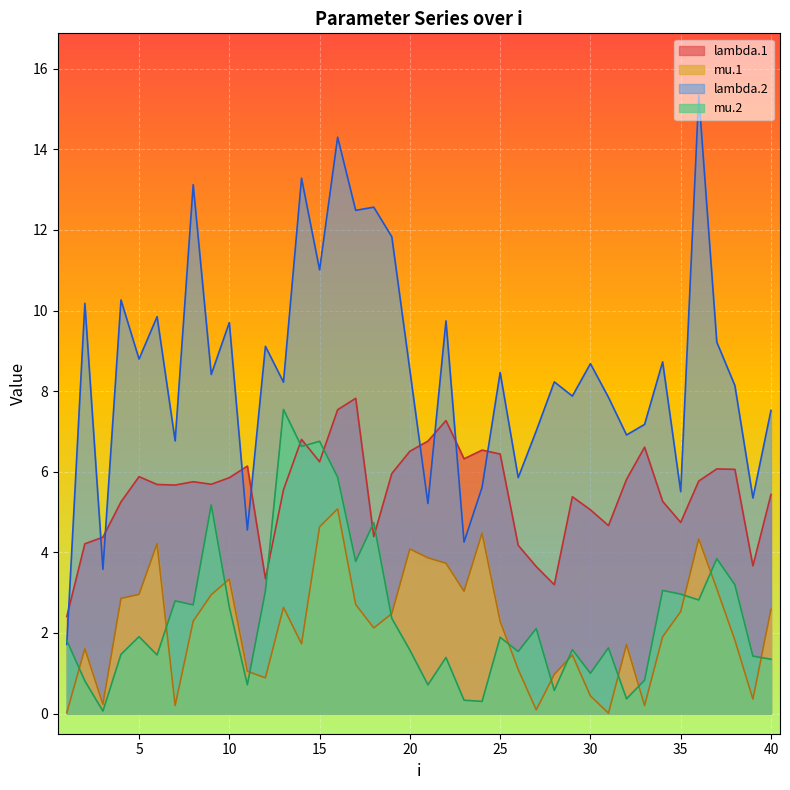

The mu.2 series shows 2.8 at 7. True or false?

True